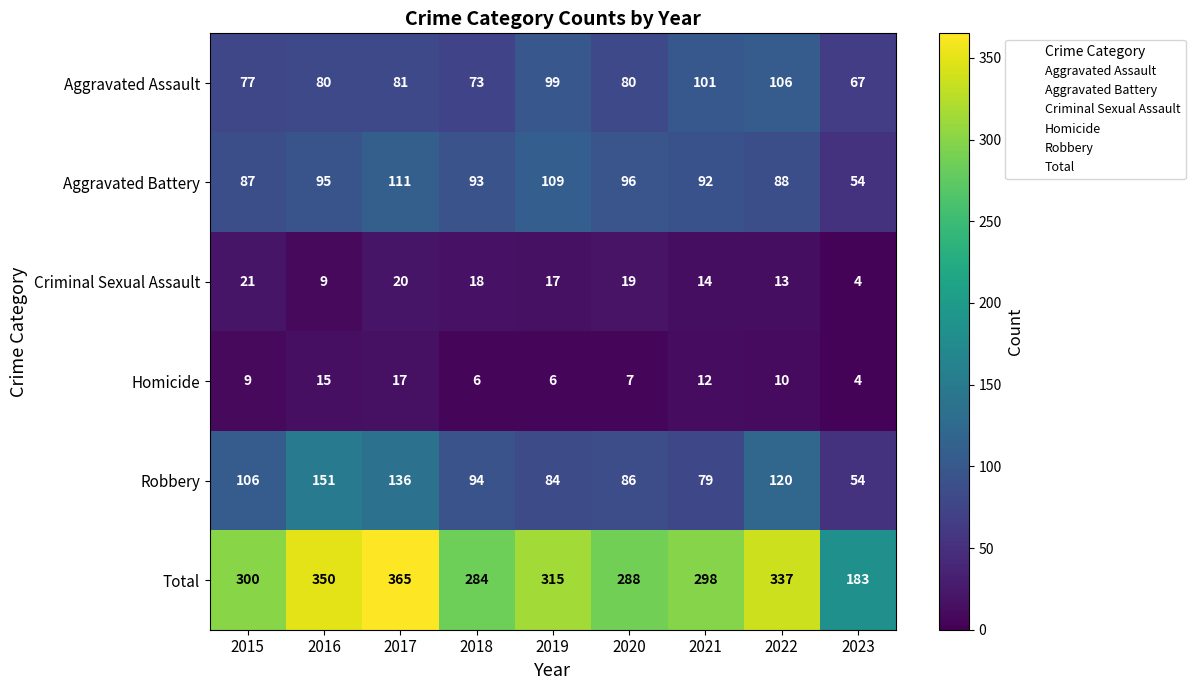

At 2019, list the series in order from smallest to largest.

Homicide, Criminal Sexual Assault, Robbery, Aggravated Assault, Aggravated Battery, Total